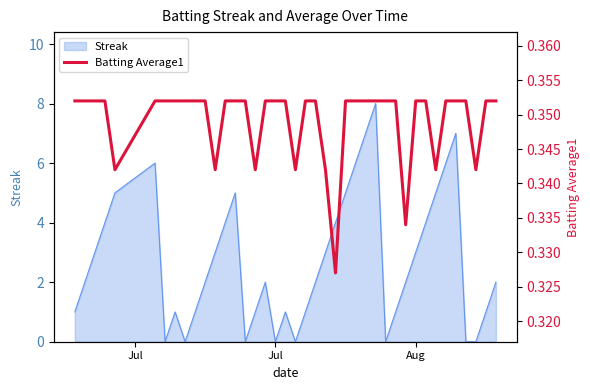

What is the maximum value for Streak?

8